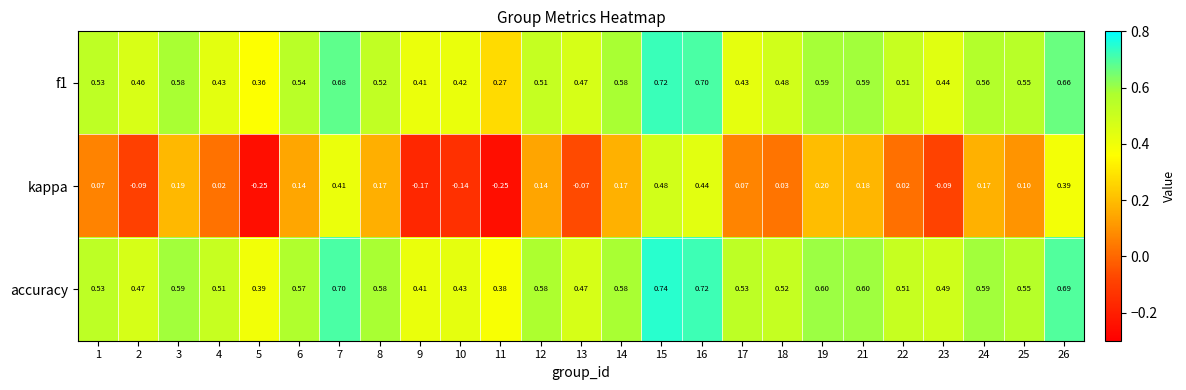

Which series has the widest spread of values?

kappa